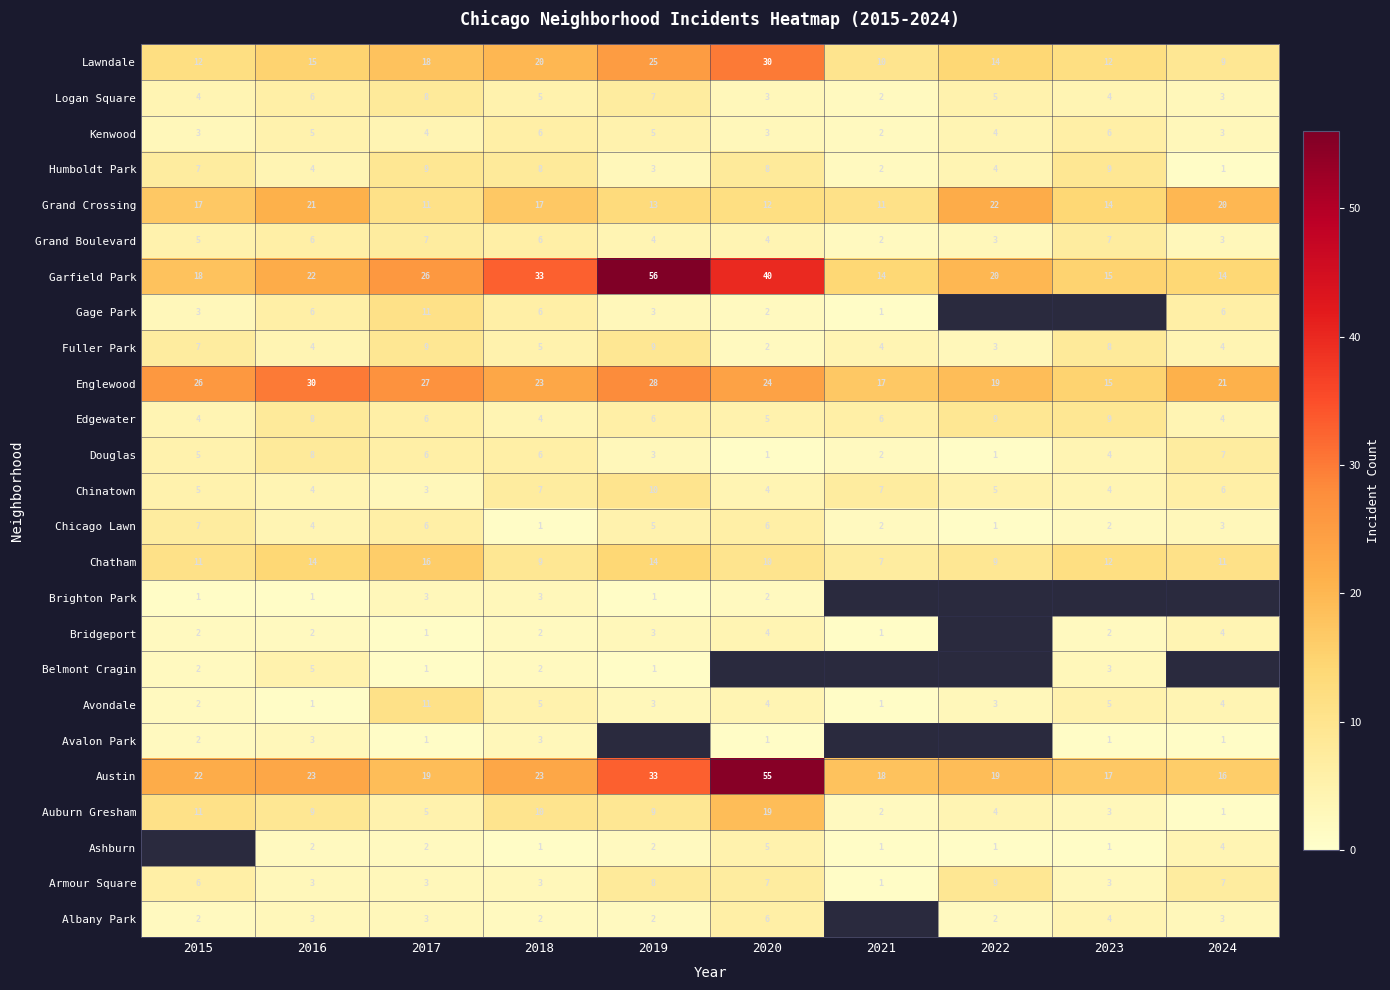

How many data points does each series have?

10